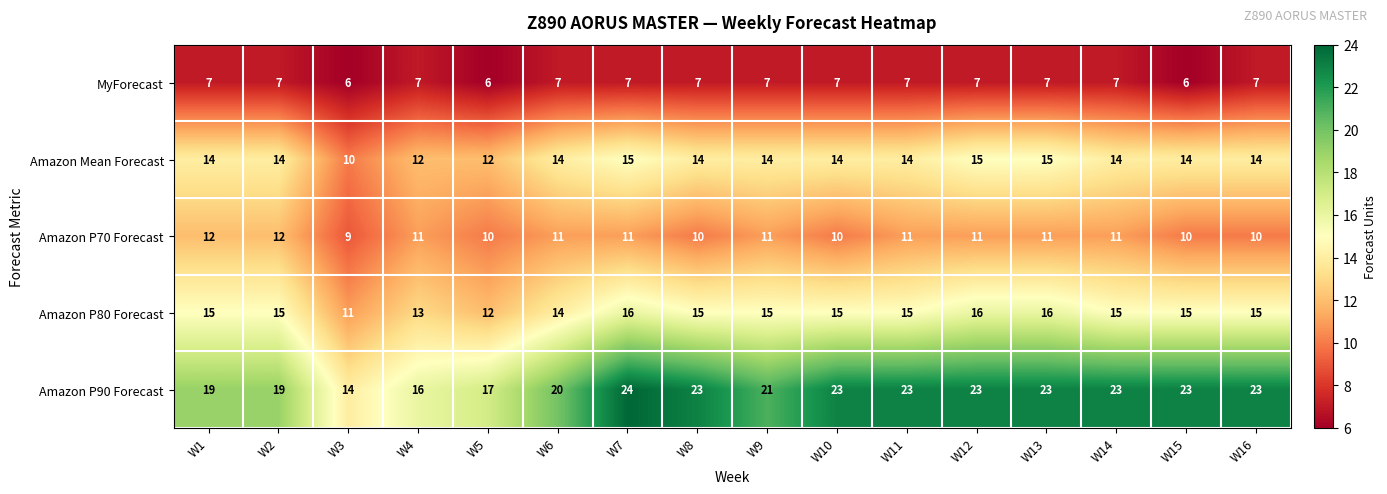

What is the sum of the Amazon P90 Forecast values at W4 and W1?

35